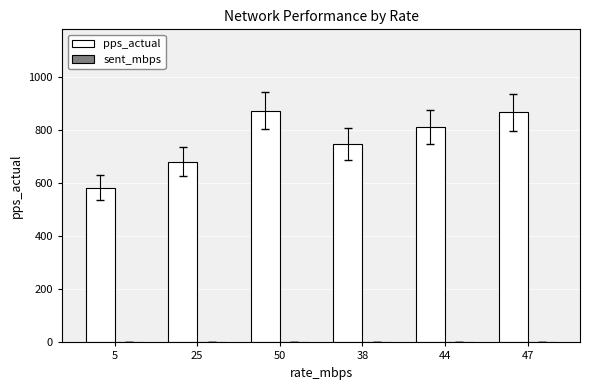

Which series changed the most between 5 and 50?

pps_actual